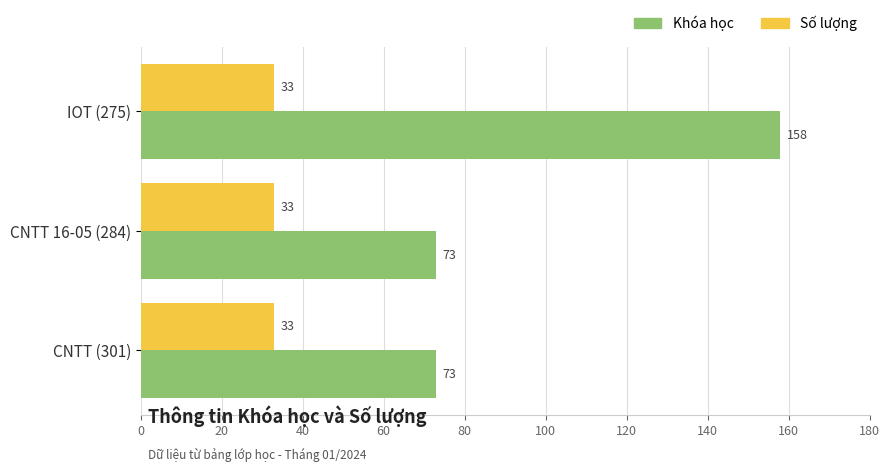

What is the spread (max minus min) of values at CNTT (301)?

40